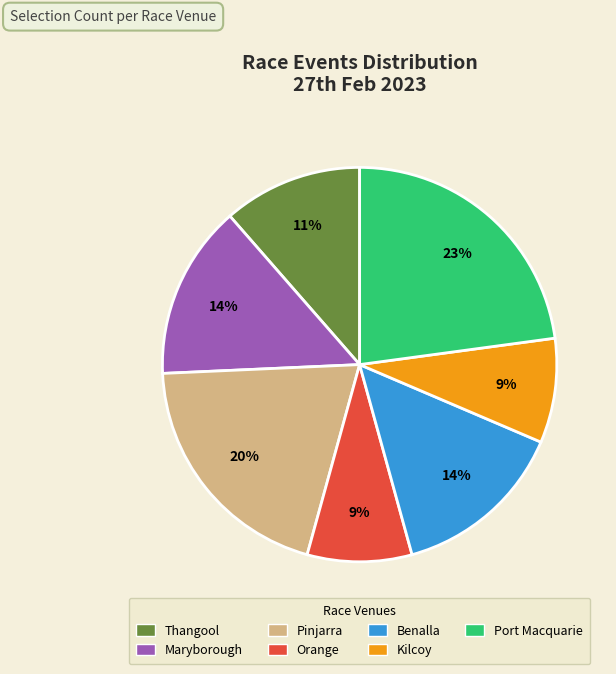

Count the number of slices in the pie.

7